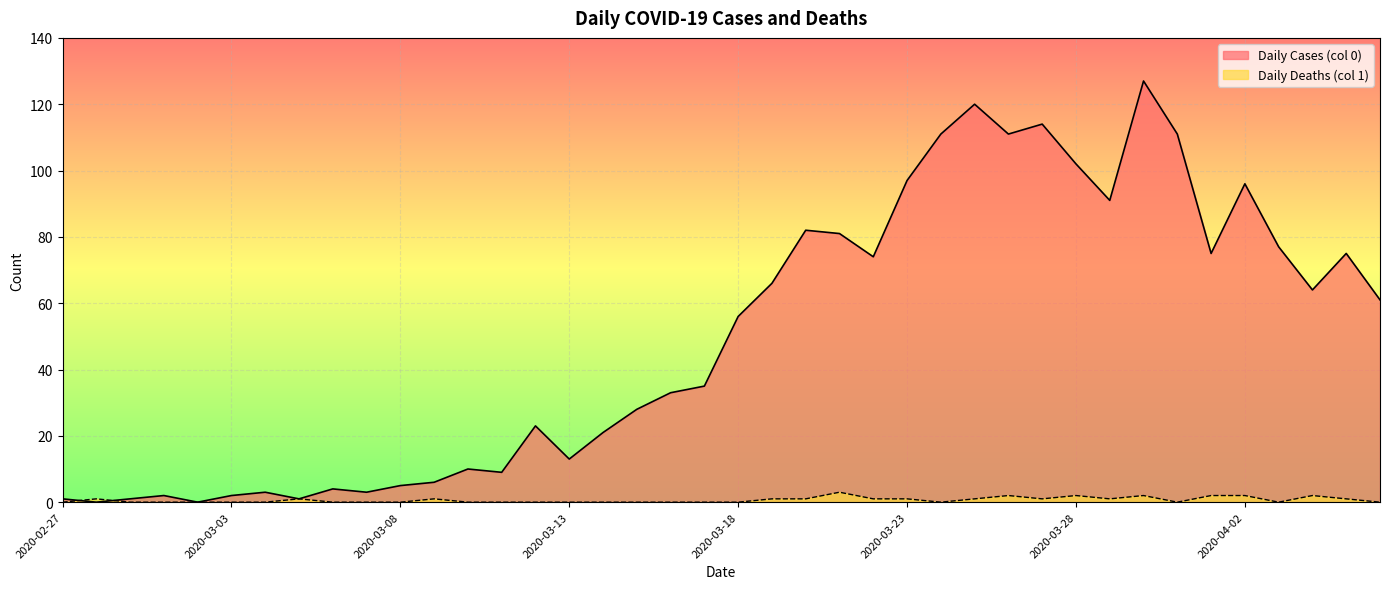

True or false: Daily Cases (col 0) and Daily Deaths (col 1) intersect in this chart.

True